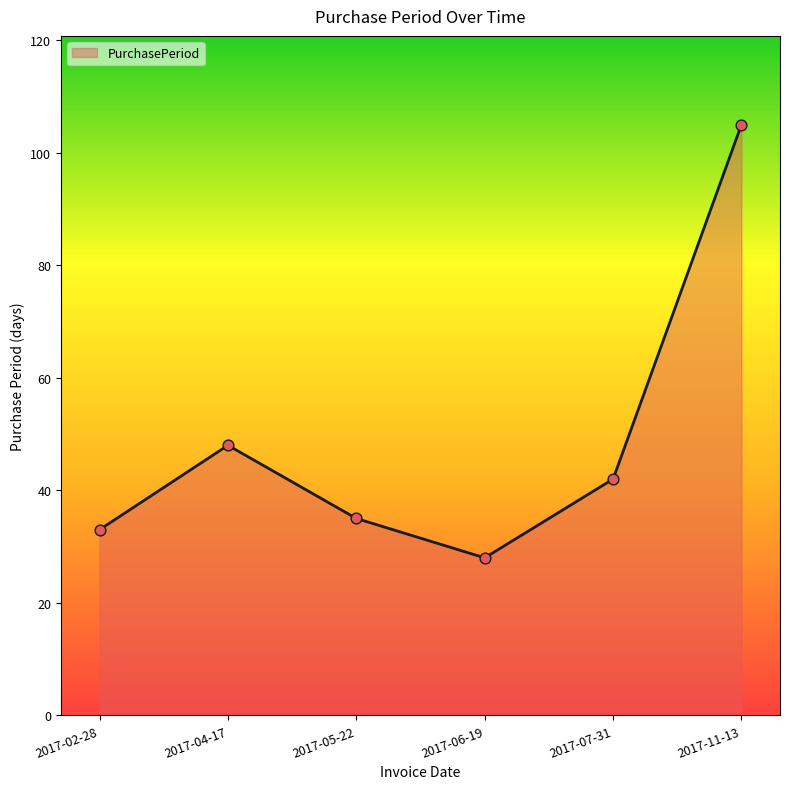

Between 2017-05-22 and 2017-02-28, which is larger?

2017-05-22